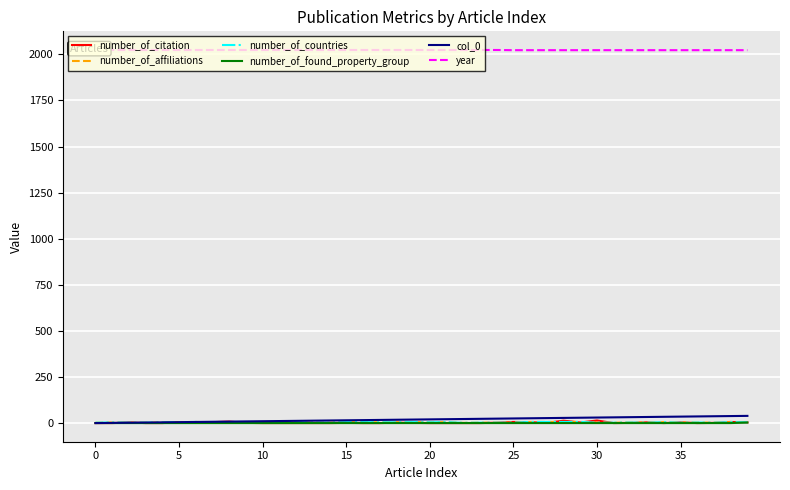

What is the value of the number_of_countries point at the 17th from the left?

5